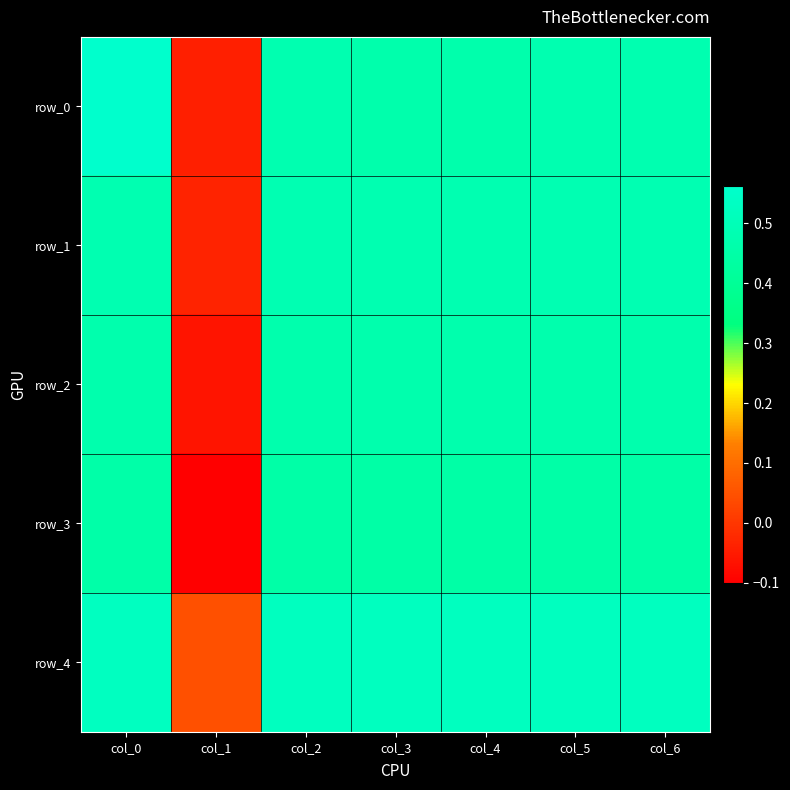

Reading right to left, what are all the values shown in this chart?

row_0: 0.5	0.5	0.5	0.5	0.5	-0.0	0.6
row_1: 0.5	0.5	0.5	0.5	0.5	-0.0	0.5
row_2: 0.5	0.5	0.5	0.5	0.5	-0.1	0.5
row_3: 0.5	0.5	0.4	0.4	0.5	-0.1	0.5
row_4: 0.5	0.5	0.5	0.5	0.5	0.0	0.5